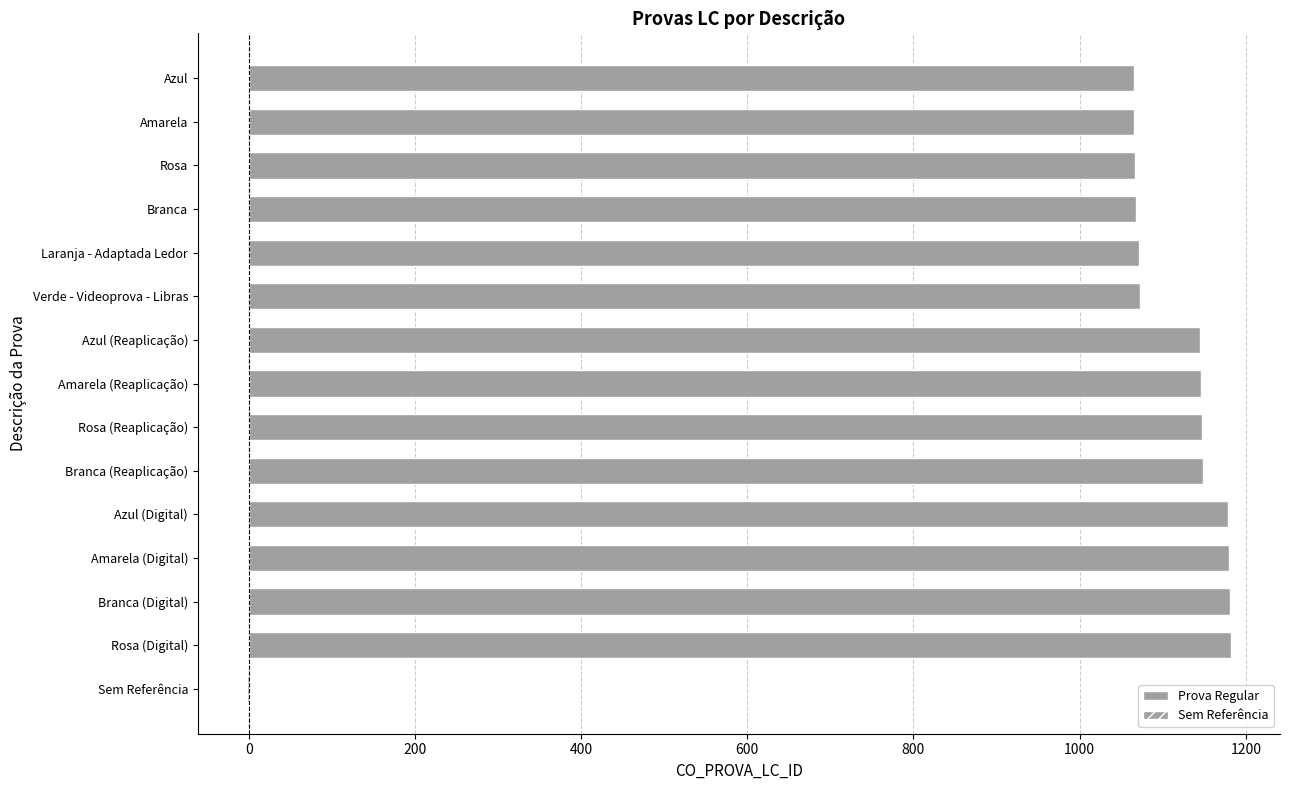

The value at Branca (Reaplicação) is 1559. True or false?

False